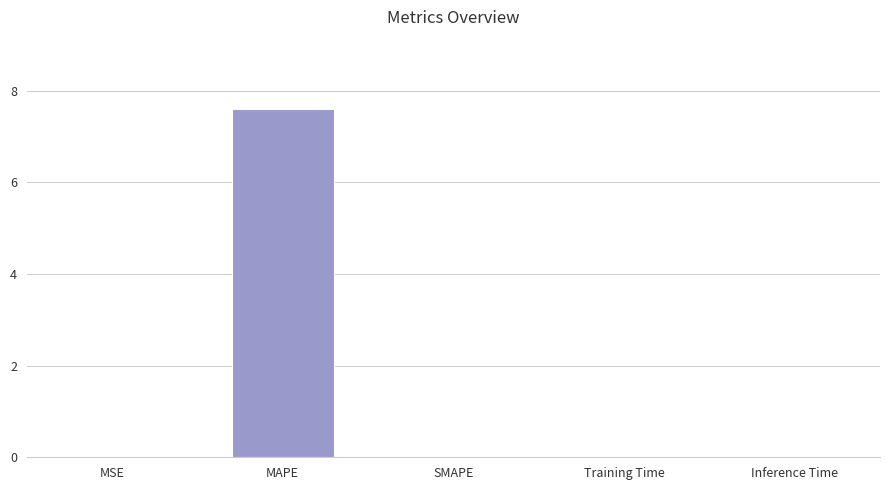

What is the sum of the values at SMAPE and MAPE?

7.6